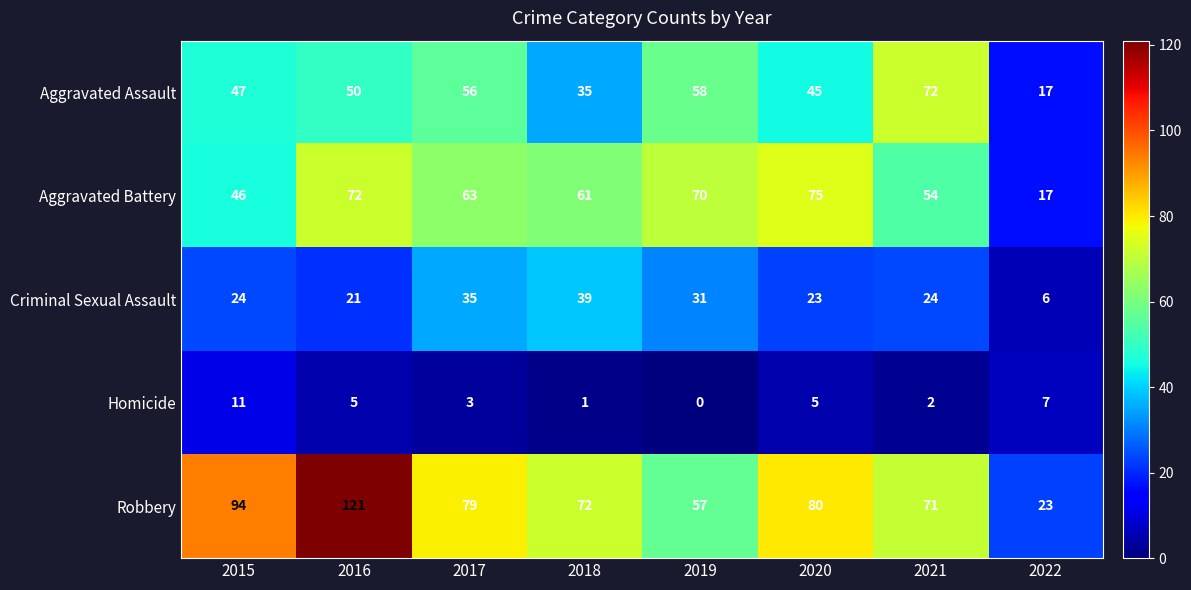

Is it true that Aggravated Assault equals 75 at 2020?

False